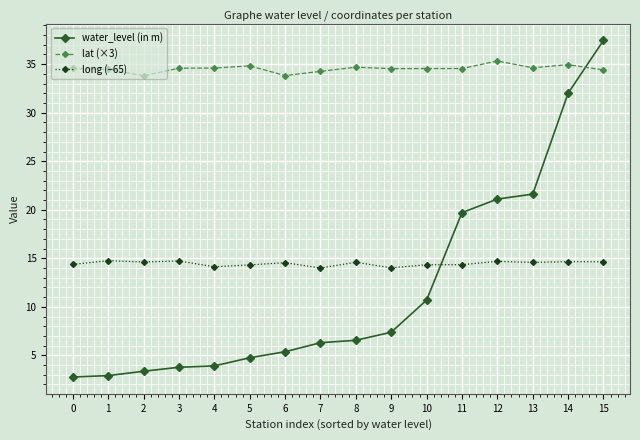

What is the value of the long (−65) point at the 13th from the left?

14.7